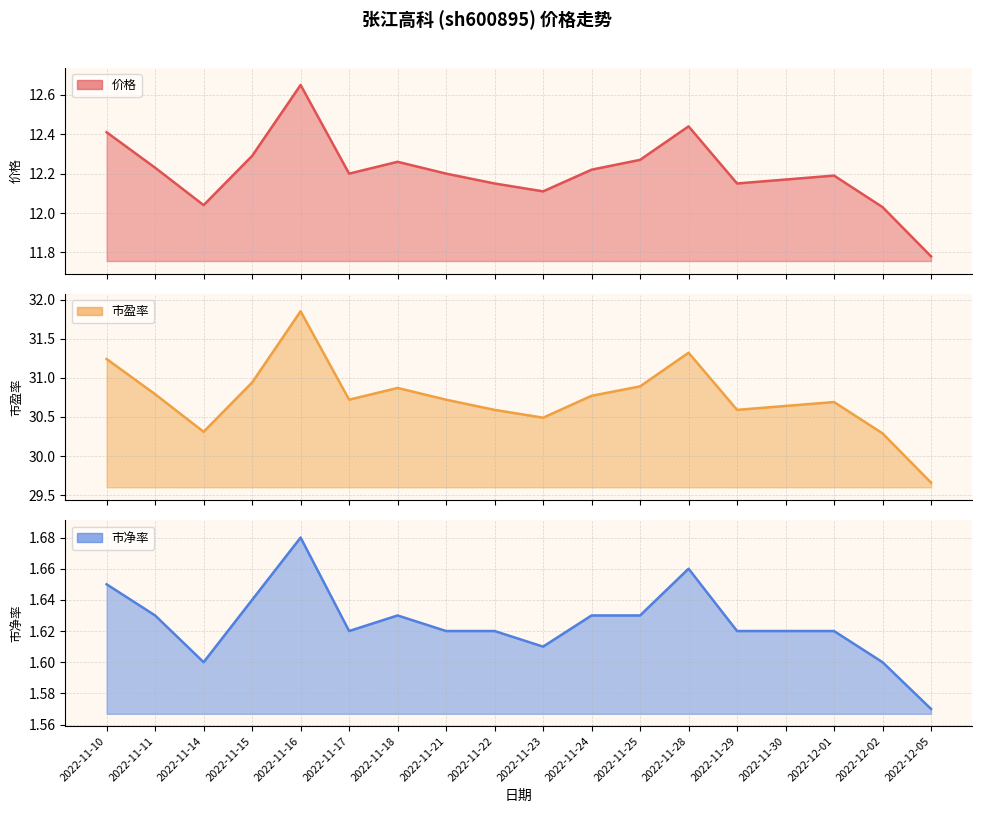

At which label is the value closest to 12?

2022-12-02